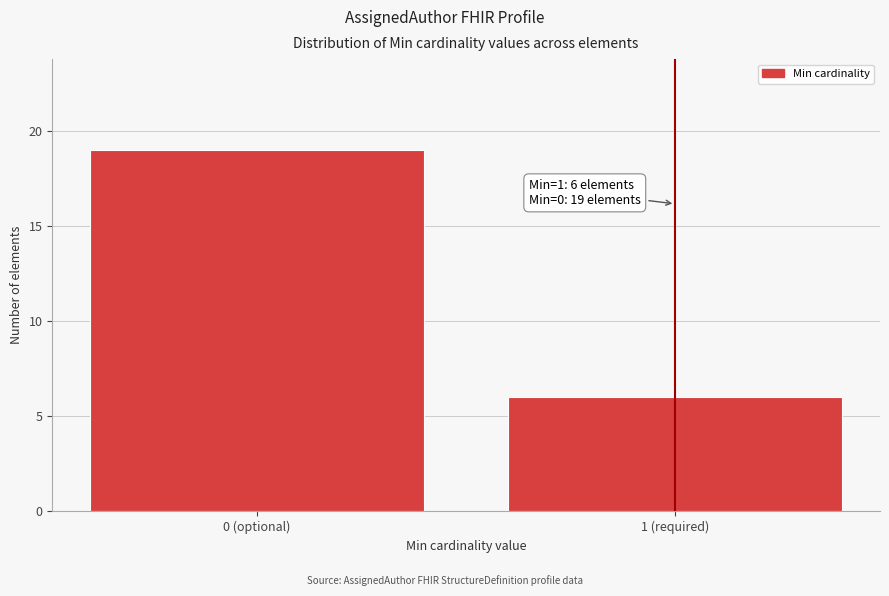

Reading left to right, what are all the values shown in this chart?

19	6